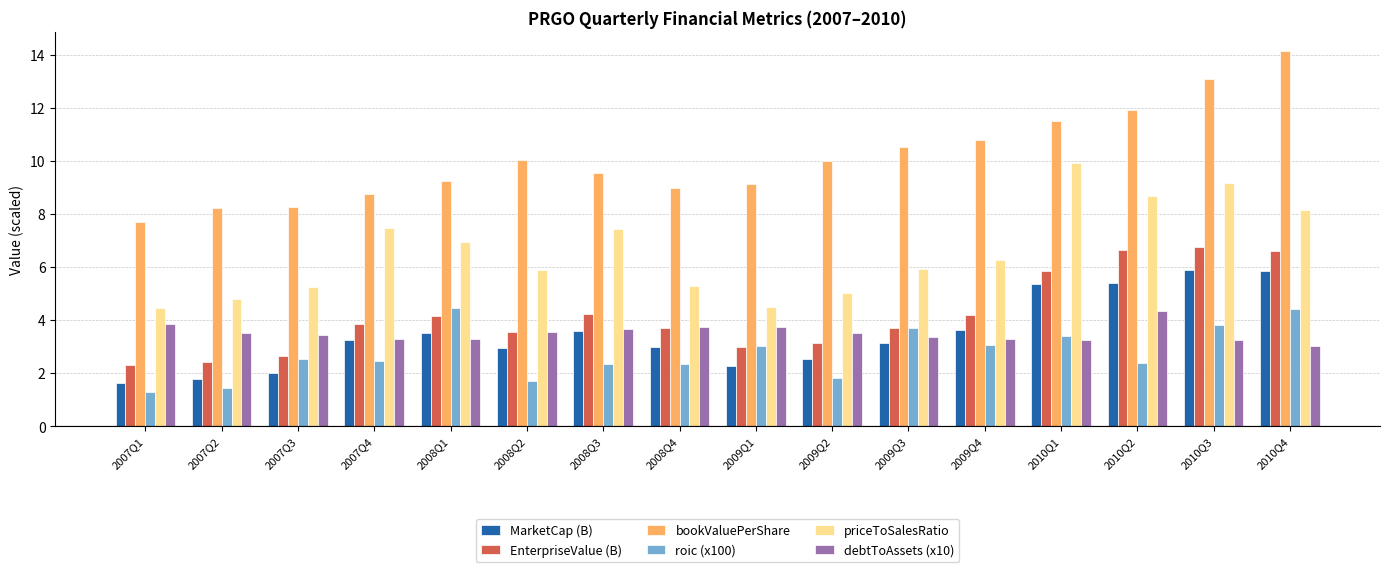

Where does the priceToSalesRatio series first go above 6?

2007Q4